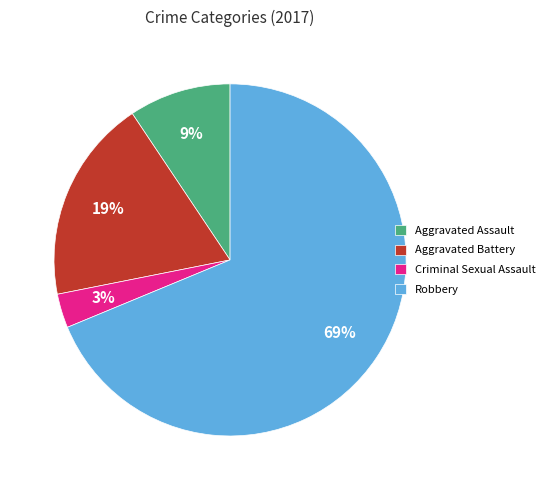

How many segments does this pie chart have?

4